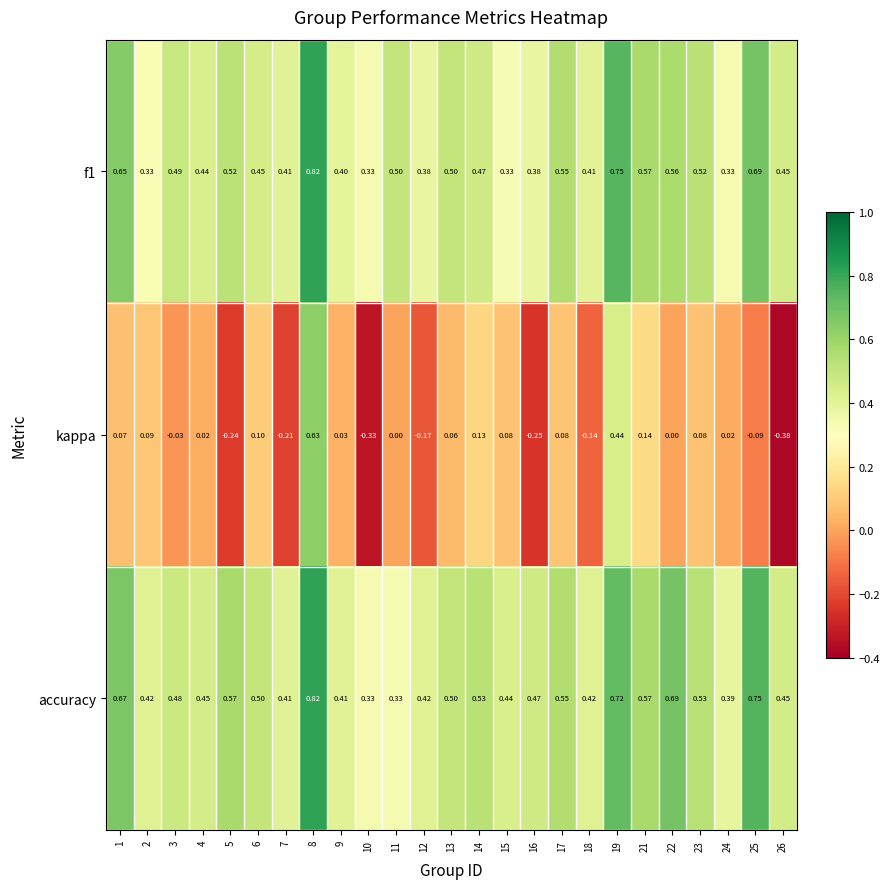

Is the value of kappa at 23 greater than the value of accuracy at 25?

No